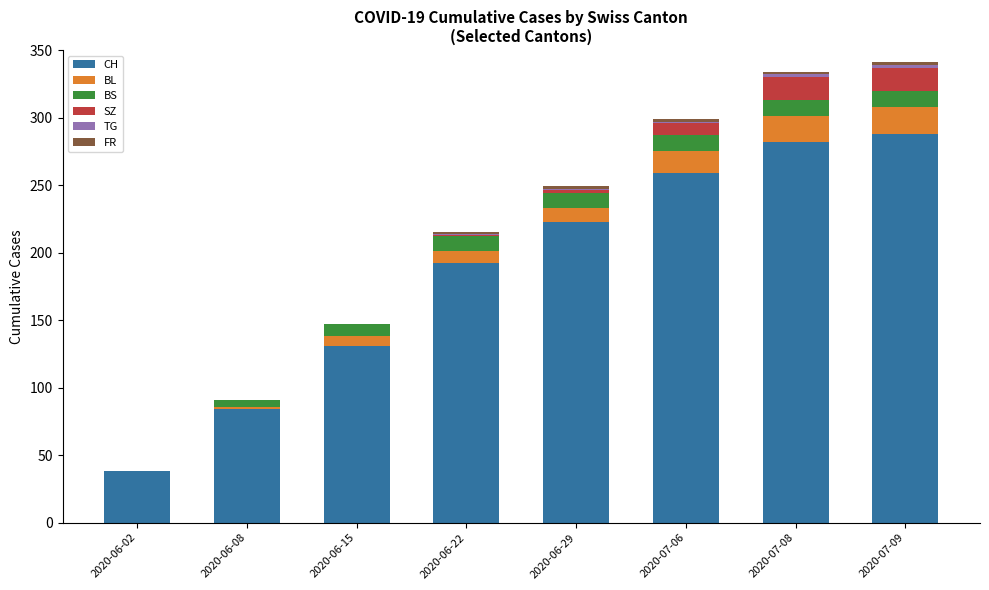

What is the maximum value for CH?

288